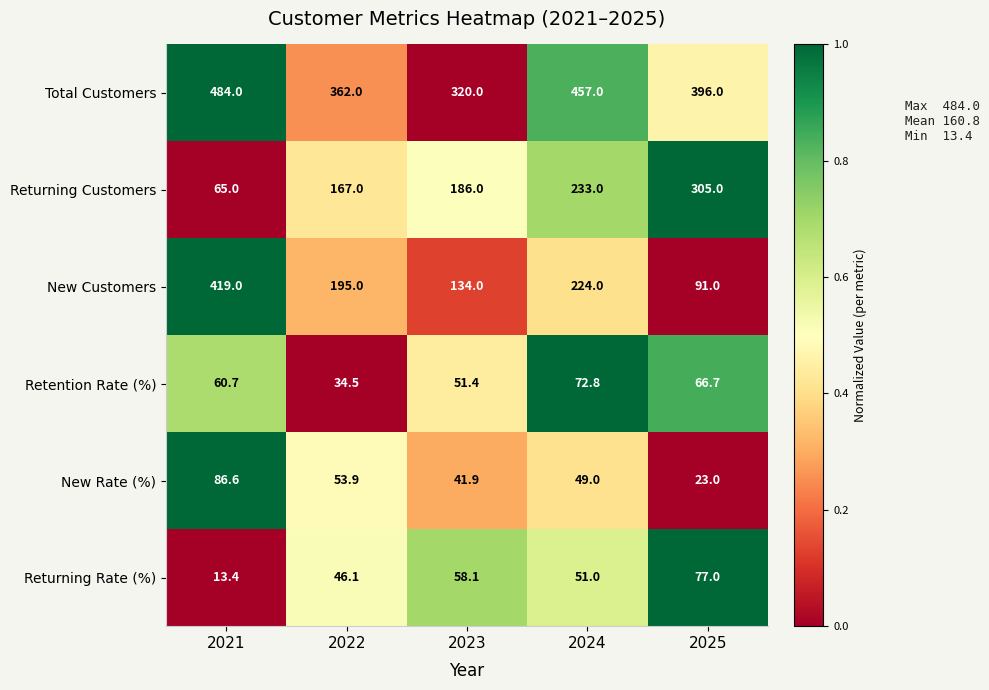

What is the difference between the highest and lowest values at 2023?

278.1